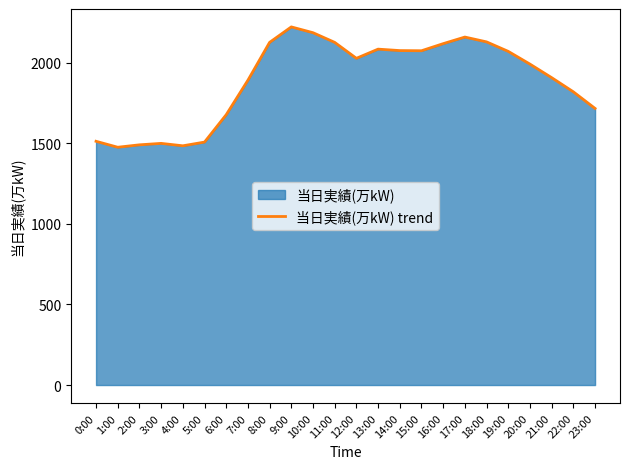

True or false: the data shows 2160 at 17:00.

True